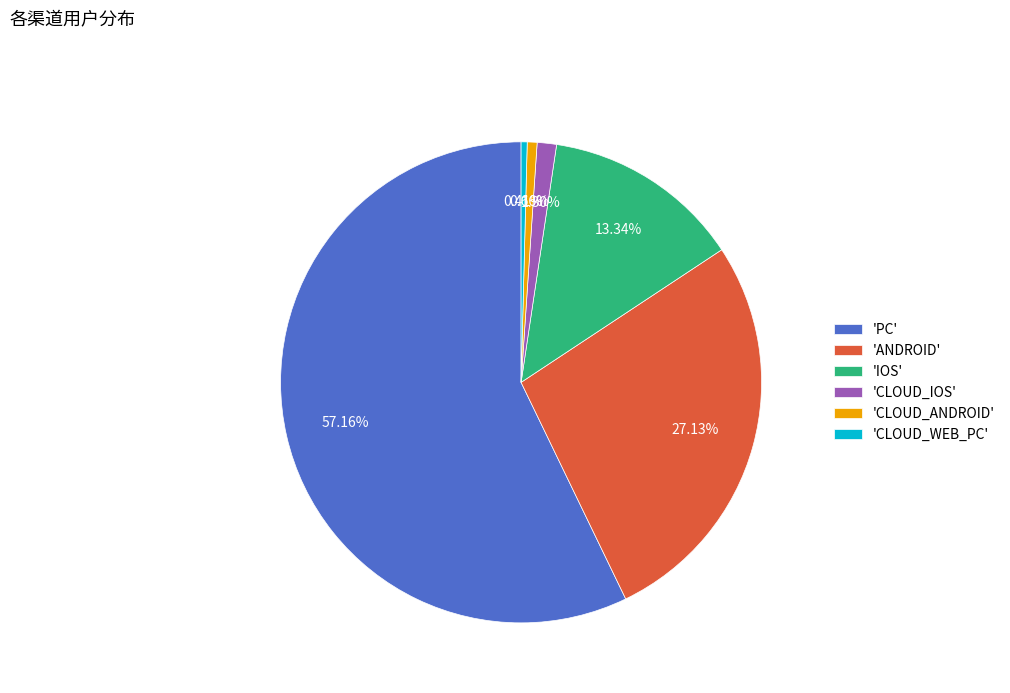

How many segments does this pie chart have?

6